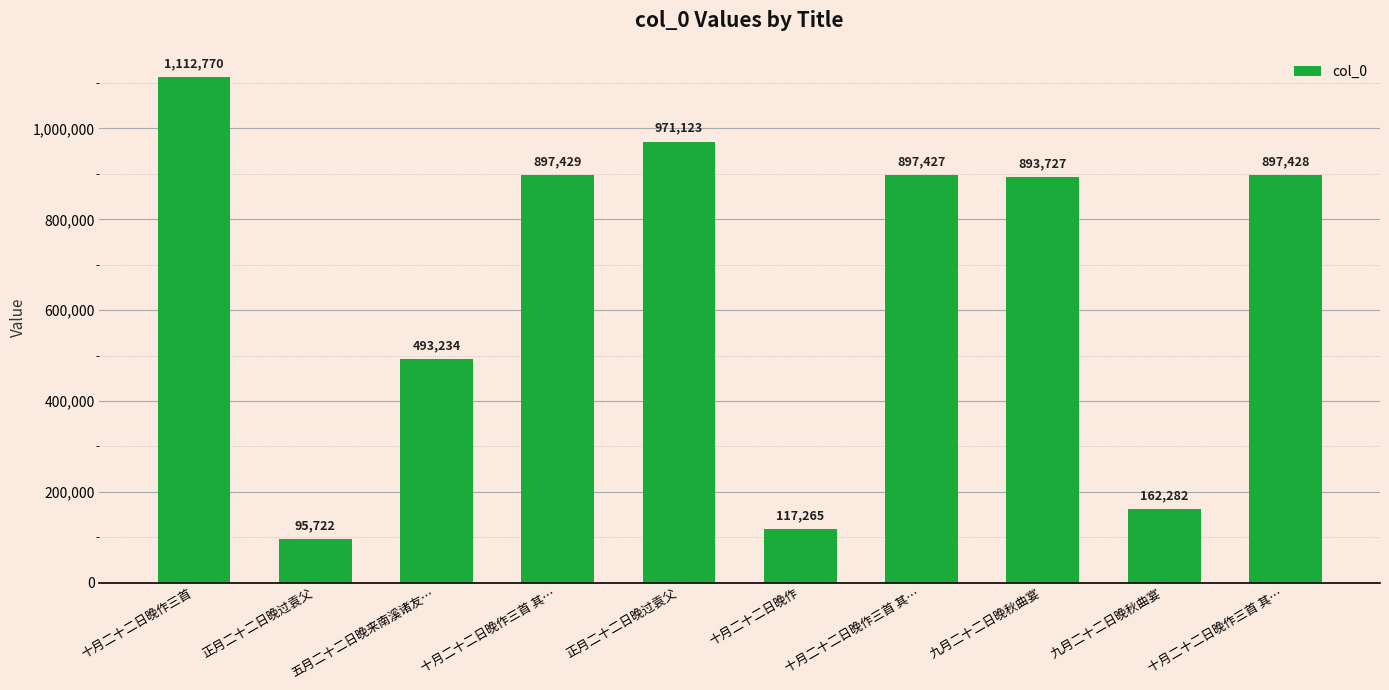

List the labels in order of value, largest first.

十月二十二日晚作三首, 正月二十二日晚过袁父, 十月二十二日晚作三首 其…, 十月二十二日晚作三首 其…, 十月二十二日晚作三首 其…, 九月二十二日晚秋曲宴, 五月二十二日晚来南溪诸友…, 九月二十二日晚秋曲宴, 十月二十二日晚作, 正月二十二日晚过袁父